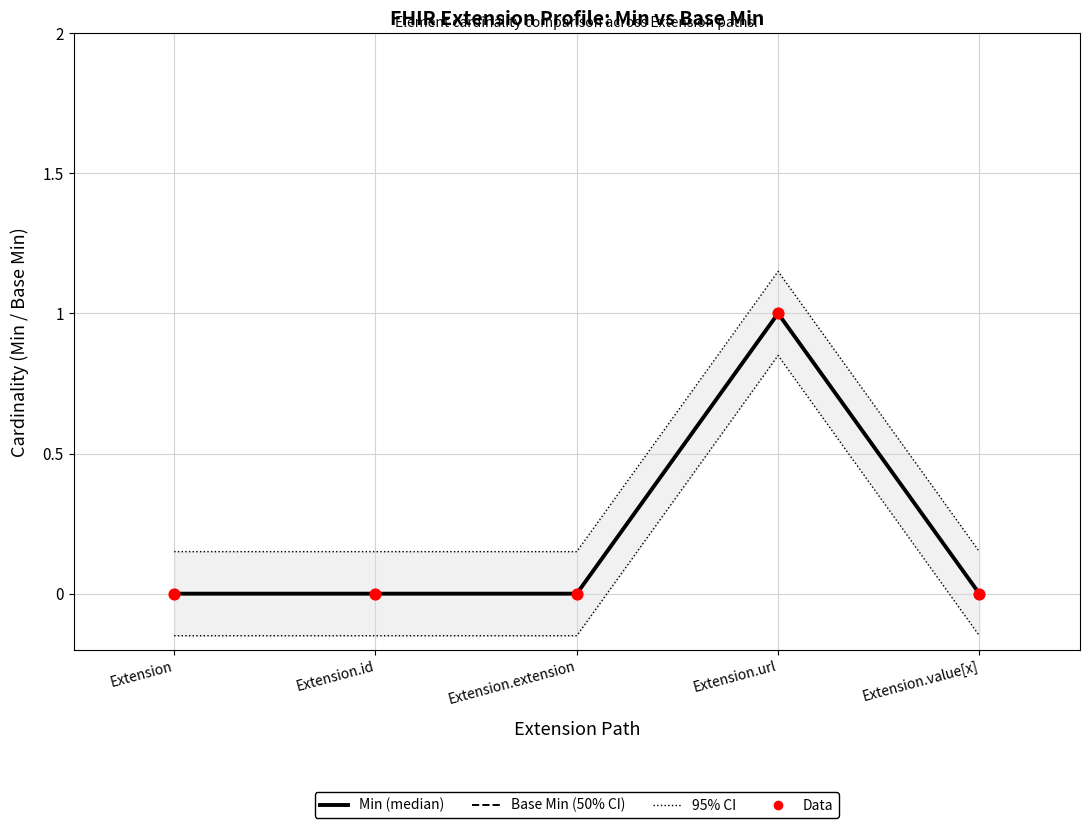

Which series has the widest spread of Y values?

Base Min